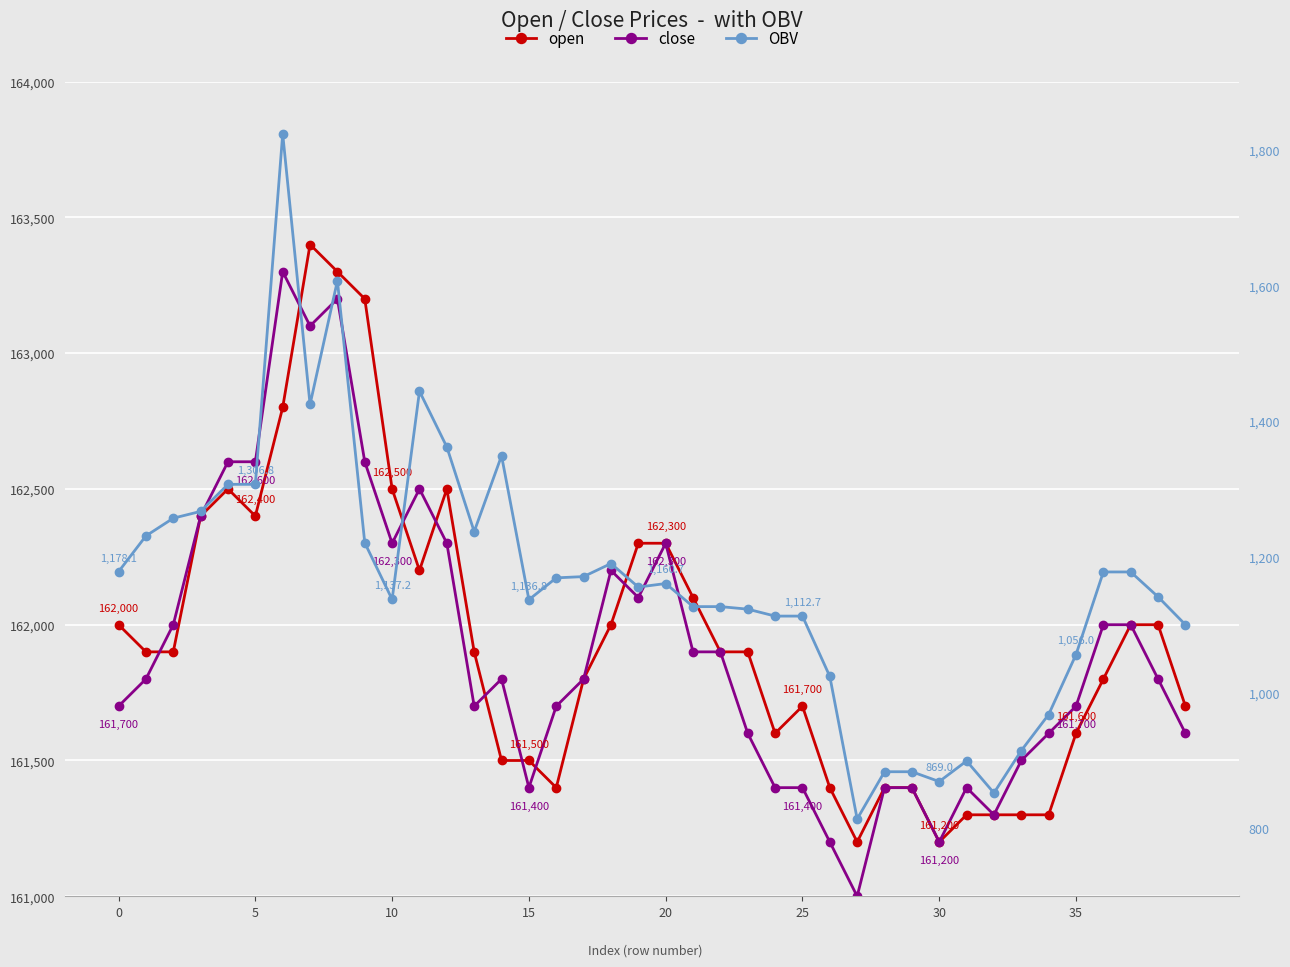

Reading left to right, what are all the values shown in this chart?

open: 162000.0	161900.0	161900.0	162400.0	162500.0	162400.0	162800.0	163400.0	163300.0	163200.0	162500.0	162200.0	162500.0	161900.0	161500.0	161500.0	161400.0	161800.0	162000.0	162300.0	162300.0	162100.0	161900.0	161900.0	161600.0	161700.0	161400.0	161200.0	161400.0	161400.0	161200.0	161300.0	161300.0	161300.0	161300.0	161600.0	161800.0	162000.0	162000.0	161700.0
close: 161700.0	161800.0	162000.0	162400.0	162600.0	162600.0	163300.0	163100.0	163200.0	162600.0	162300.0	162500.0	162300.0	161700.0	161800.0	161400.0	161700.0	161800.0	162200.0	162100.0	162300.0	161900.0	161900.0	161600.0	161400.0	161400.0	161200.0	161000.0	161400.0	161400.0	161200.0	161400.0	161300.0	161500.0	161600.0	161700.0	162000.0	162000.0	161800.0	161600.0
OBV: 1178.1	1230.8	1256.9	1266.9	1306.8	1306.8	1823.0	1424.4	1606.6	1220.7	1137.2	1443.9	1361.8	1237.1	1348.8	1136.8	1169.0	1170.9	1190.1	1155.4	1160.7	1126.6	1126.6	1122.9	1112.7	1112.7	1023.8	813.9	883.4	883.4	869.0	899.3	852.2	914.6	967.7	1056.0	1177.7	1177.7	1141.0	1100.0